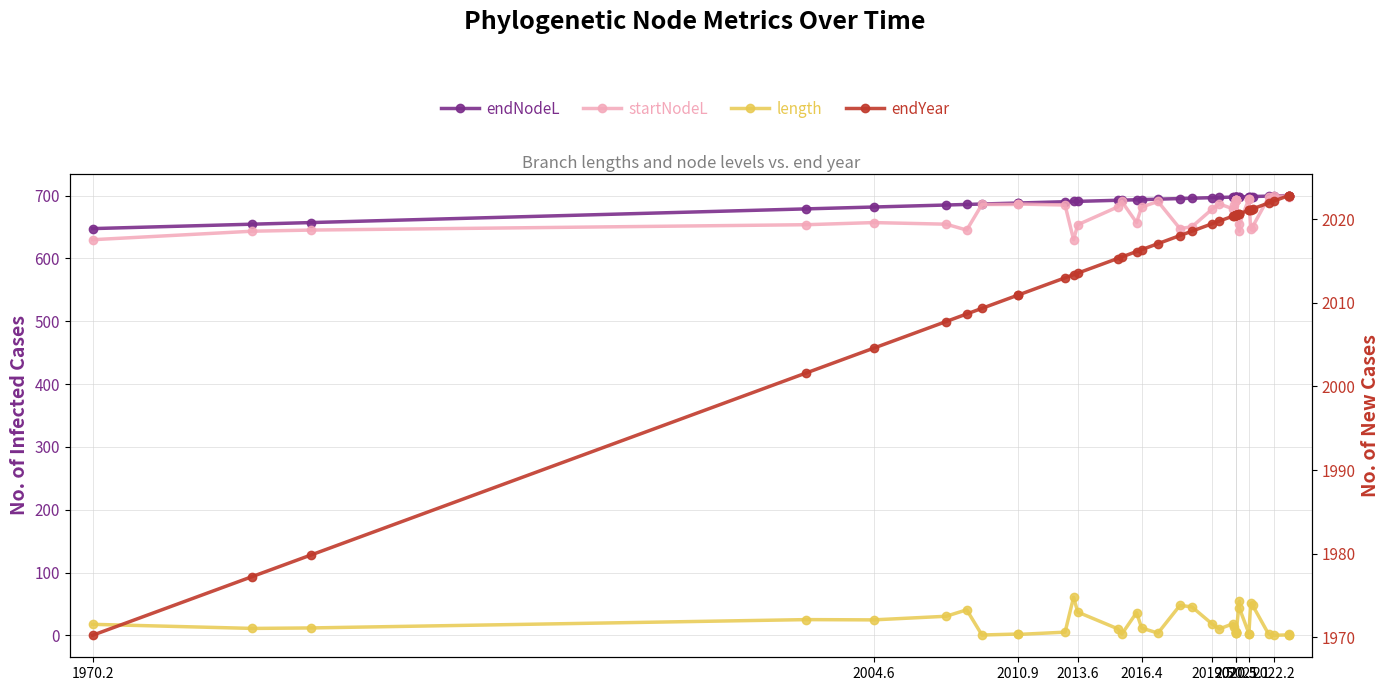

Reading left to right, what are all the values shown in this chart?

endNodeL: 647.4	654.4	657.0	678.8	681.7	684.9	685.8	686.5	688.1	688.1	690.2	690.5	690.7	692.5	692.6	693.3	693.5	694.2	695.2	695.7	696.6	696.9	697.5	697.6	697.7	697.7	697.7	697.7	697.7	697.8	697.8	698.2	698.2	698.3	698.4	699.1	699.3	700.0	700.0	700.0
startNodeL: 629.7	643.3	645.0	653.6	657.0	654.4	645.0	685.8	685.8	686.5	684.9	629.7	653.6	681.7	690.5	657.0	681.7	690.5	647.4	650.3	678.8	686.5	678.8	684.9	693.3	692.5	693.5	692.5	693.5	643.3	654.4	695.2	695.2	647.4	650.3	696.9	699.1	699.1	699.3	696.9
length: 17.7	11.2	11.9	25.2	24.8	30.5	40.8	0.7	2.3	1.6	5.2	60.8	37.1	10.7	2.1	36.3	11.8	3.7	47.8	45.4	17.9	10.4	18.8	12.6	4.4	5.2	4.1	5.2	4.2	54.6	43.4	3.0	3.0	50.9	48.0	2.2	0.2	0.9	0.7	3.1
endYear: 1970.2	1977.3	1979.8	2001.6	2004.6	2007.8	2008.7	2009.3	2010.9	2010.9	2013.0	2013.4	2013.6	2015.3	2015.5	2016.1	2016.4	2017.1	2018.1	2018.6	2019.5	2019.8	2020.4	2020.4	2020.5	2020.5	2020.5	2020.5	2020.5	2020.7	2020.7	2021.1	2021.1	2021.2	2021.2	2021.9	2022.2	2022.8	2022.8	2022.8